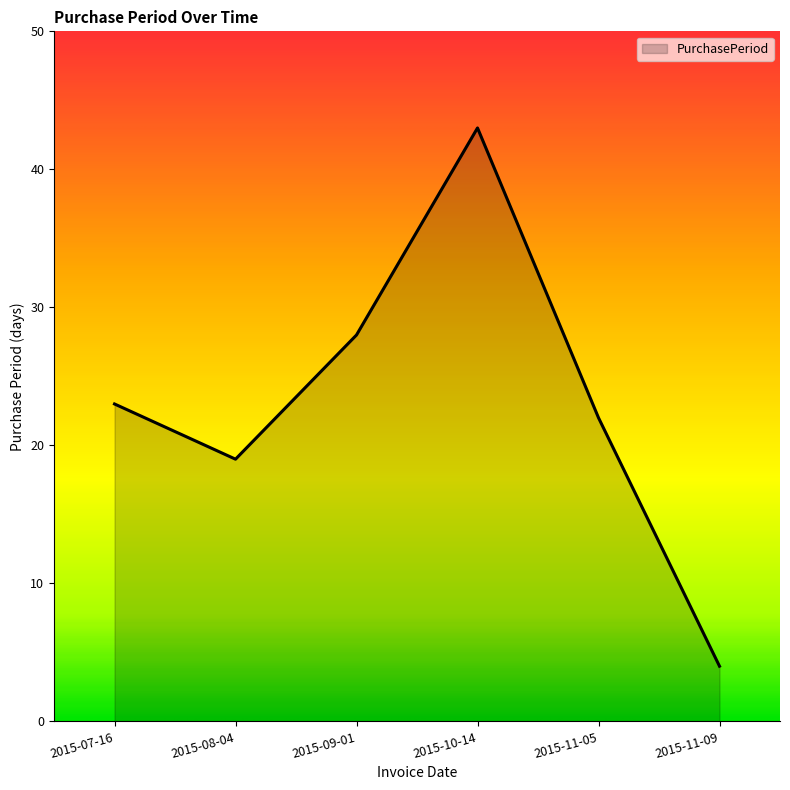

Which label corresponds to the largest value in the chart?

2015-10-14